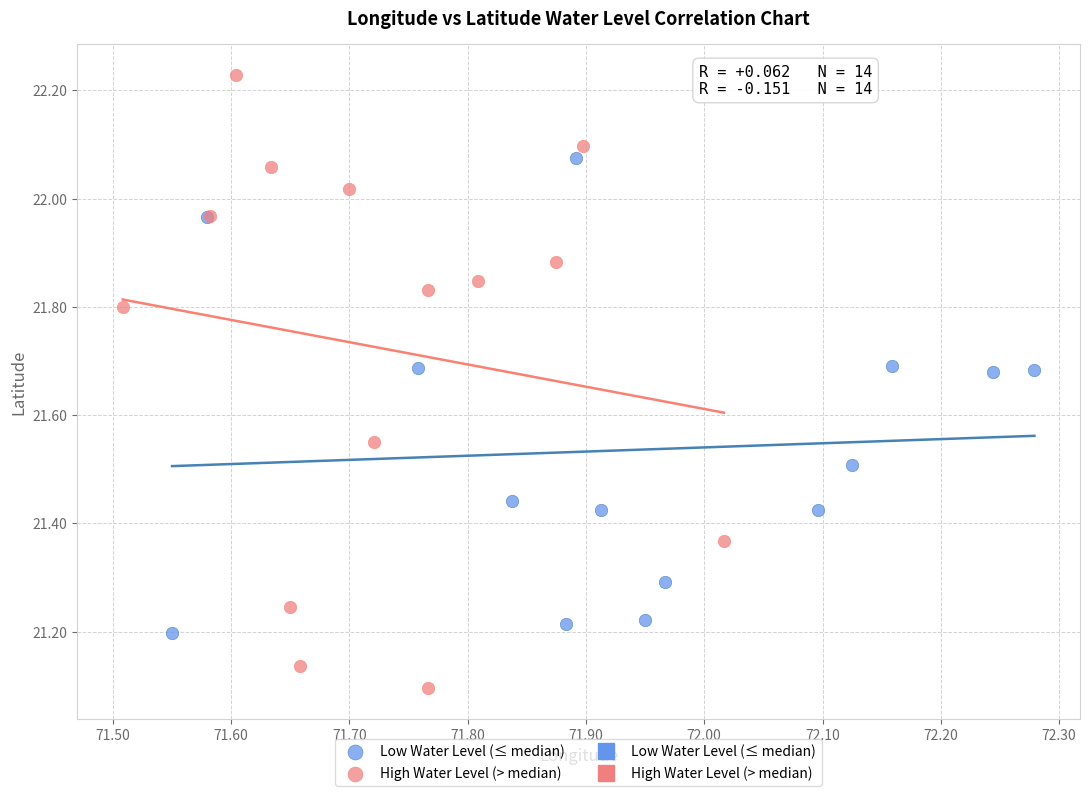

Which series has the largest Y range (max minus min)?

High Water Level (> median)